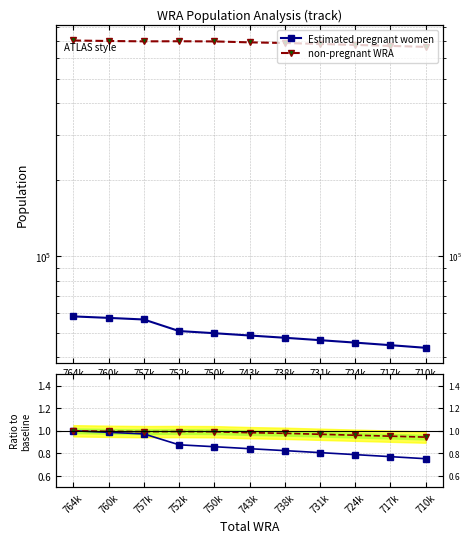

Between 764k and 760k, which series saw the biggest shift?

Estimated pregnant women